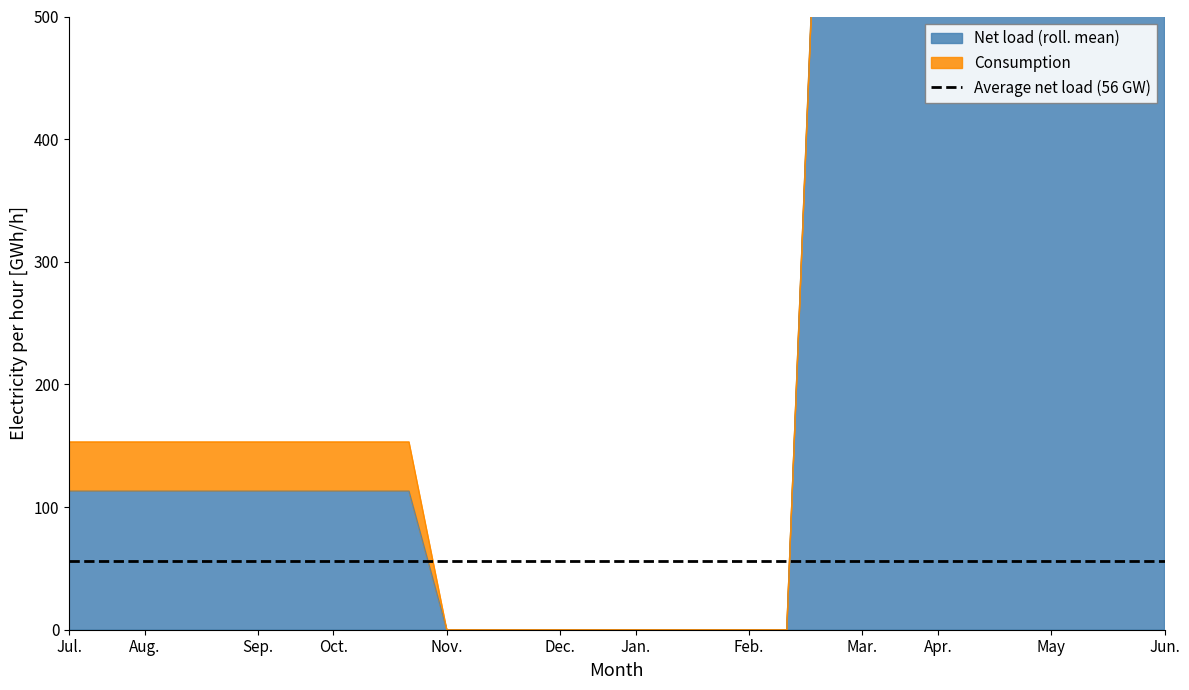

Between 12 and 21, which is larger?

21